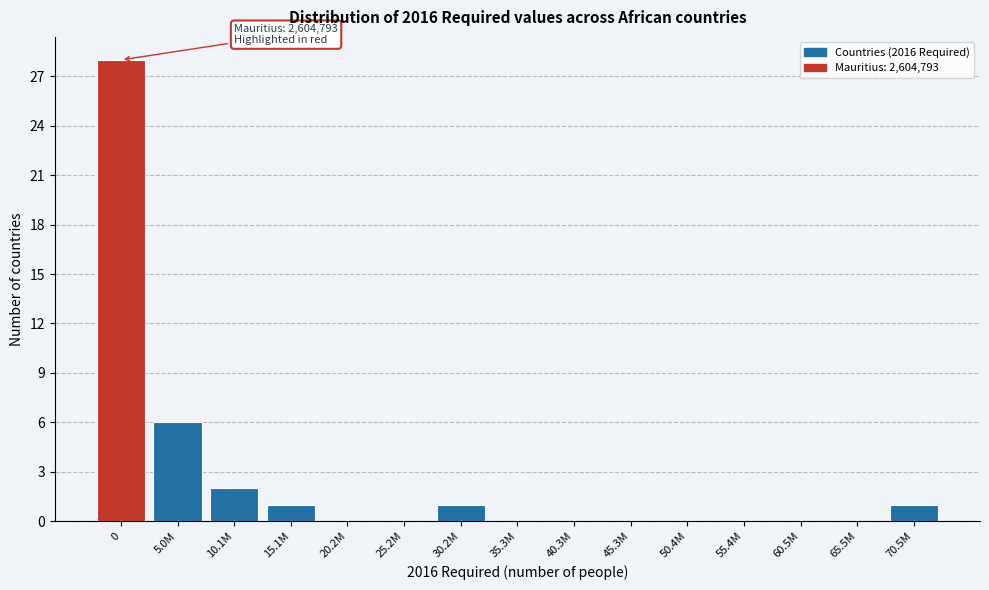

Reading left to right, what are all the values shown in this chart?

0=28	5.0M=6	10.1M=2	15.1M=1	20.2M=0	25.2M=0	30.2M=1	35.3M=0	40.3M=0	45.3M=0	50.4M=0	55.4M=0	60.5M=0	65.5M=0	70.5M=1